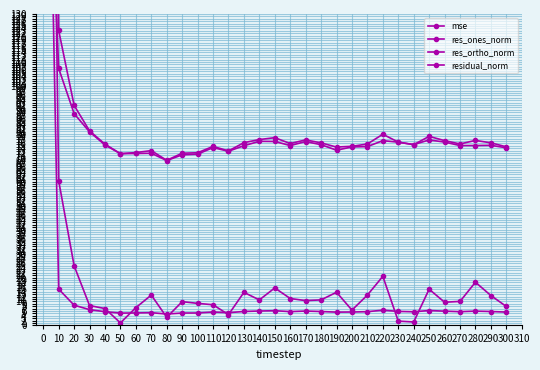

Which series ends up on top after the final intersection of mse and res_ones_norm?

res_ones_norm